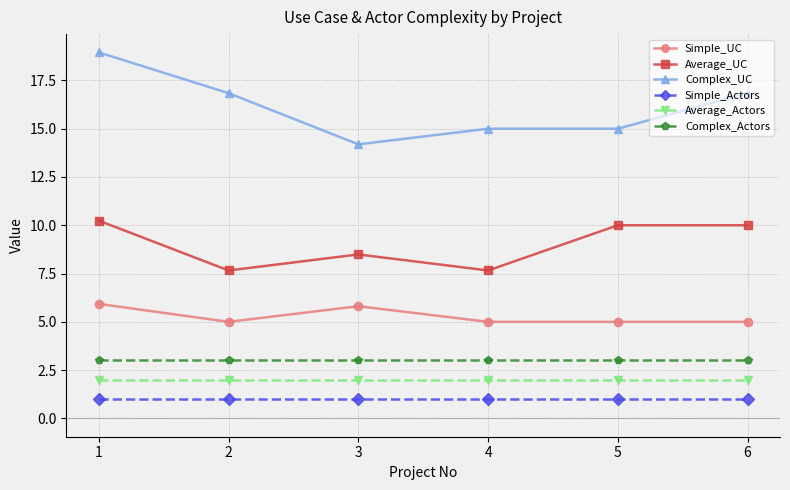

What is the highest value of the Complex_Actors series?

3.0